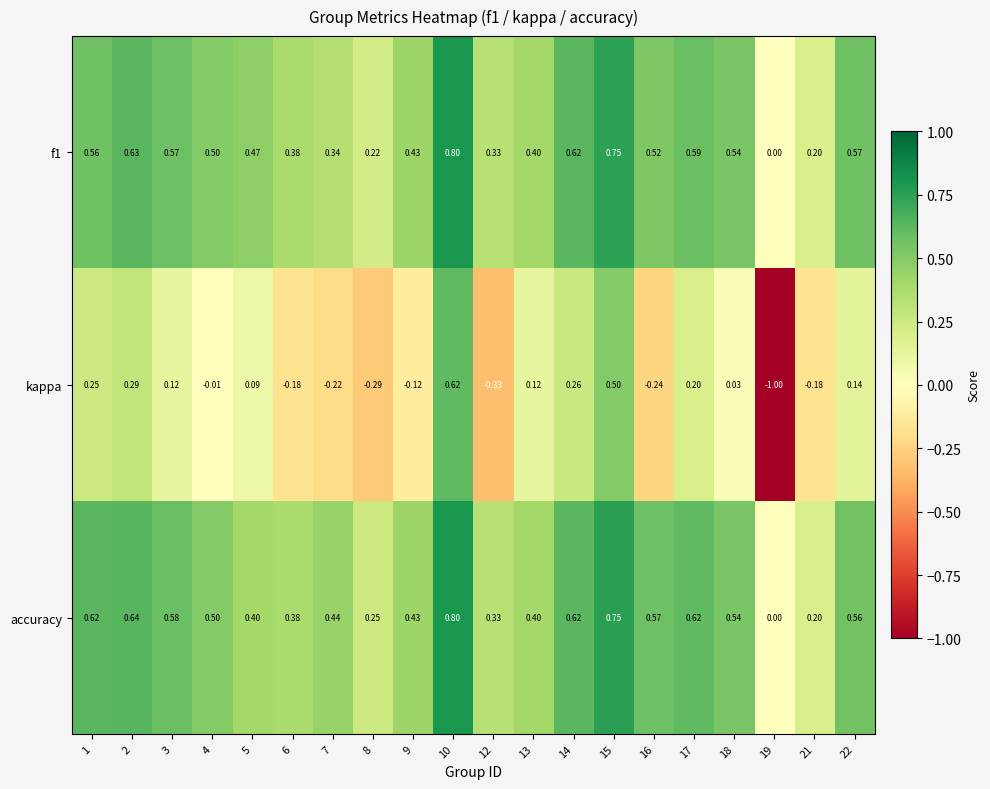

Between 9 and 17, which series saw the biggest shift?

kappa